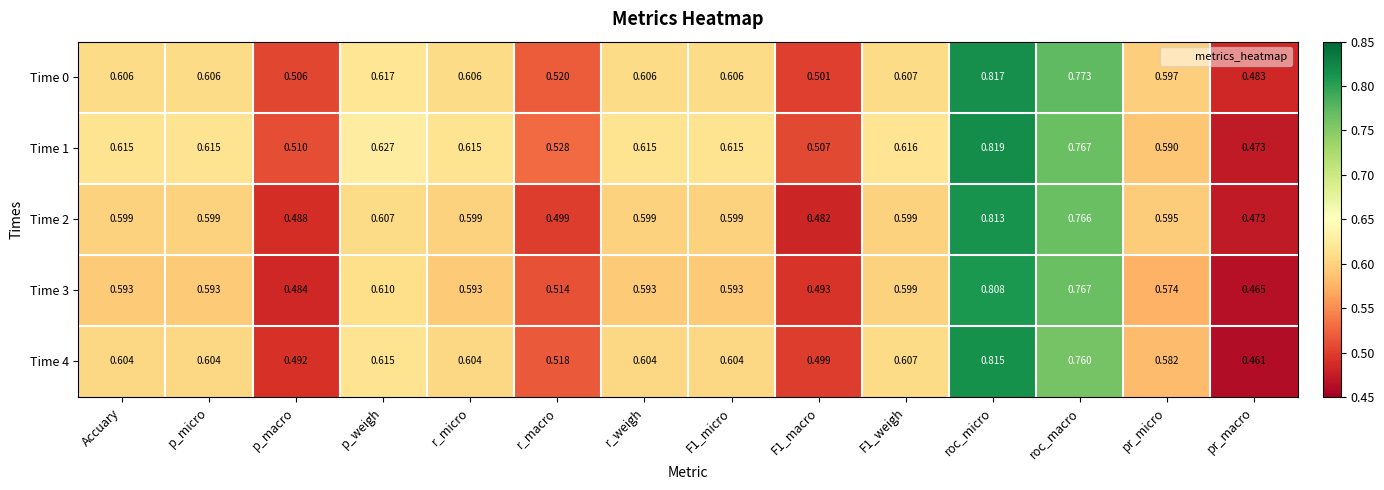

At which category is the sum across all series the highest?

roc_micro